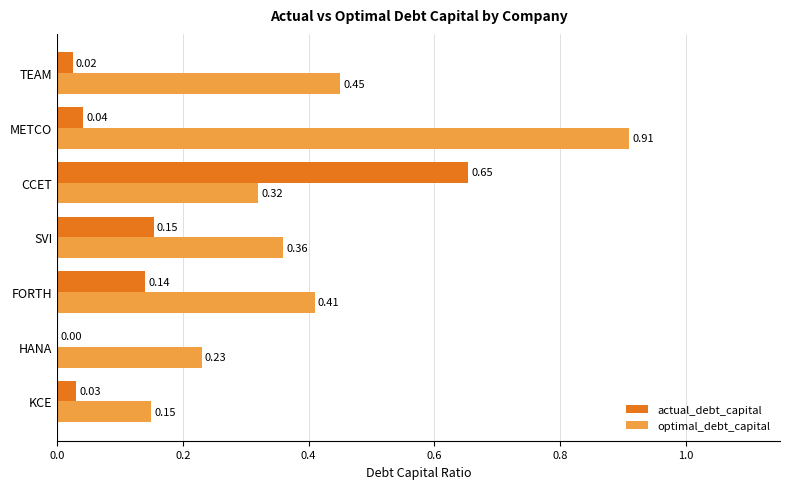

Which label corresponds to the largest value in the chart?

METCO